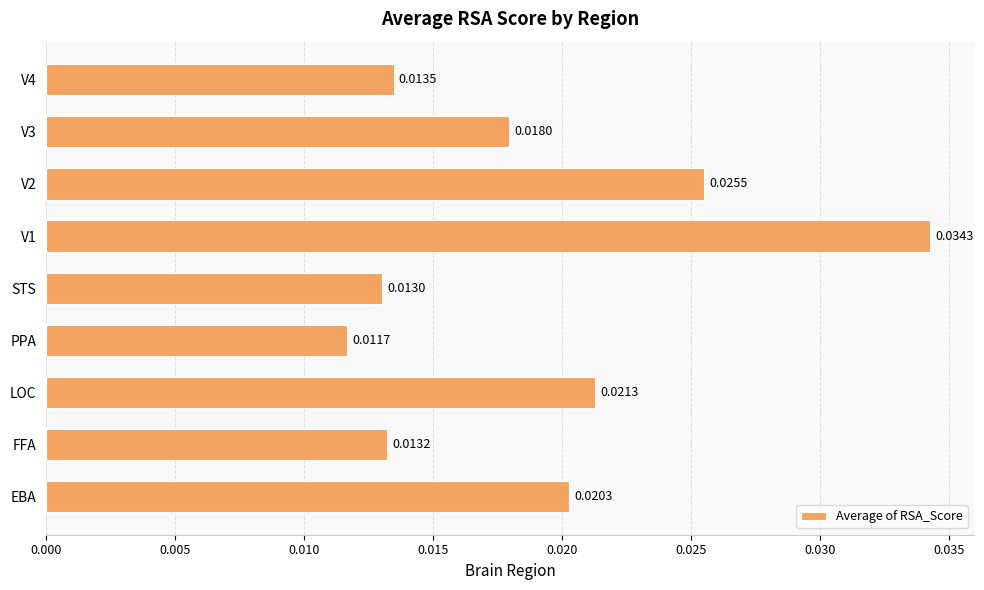

At which label is the value closest to 0?

PPA